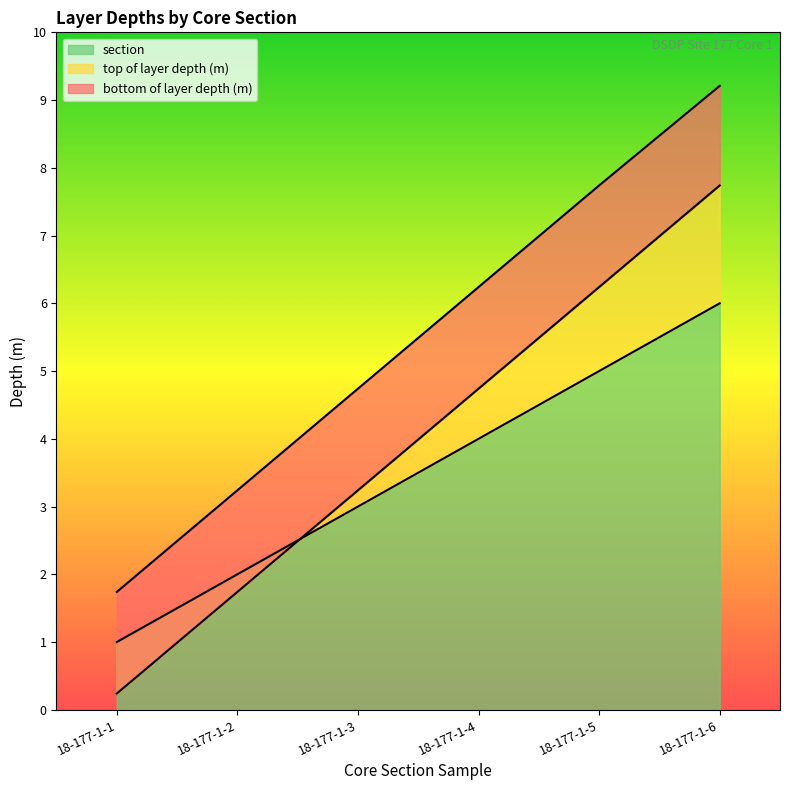

Reading left to right, list all the values displayed in this chart.

top of layer depth (m): 1.0	2.0	3.0	4.0	5.0	6.0
bottom of layer depth (m): 1.7	3.2	4.7	6.2	7.7	9.2
section: 0.2	1.7	3.2	4.7	6.2	7.7